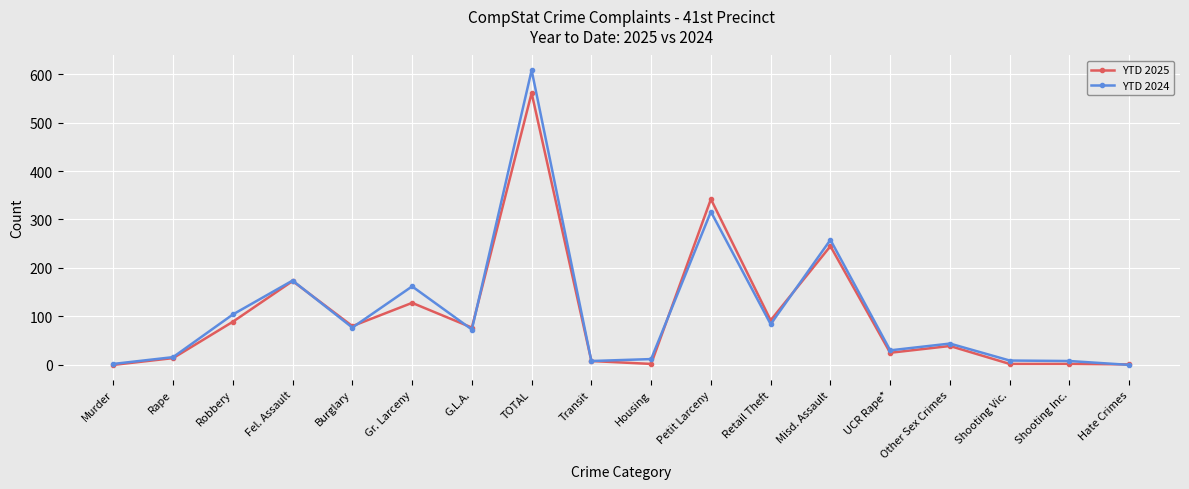

Rank the series by their maximum value, from highest to lowest.

YTD 2024, YTD 2025